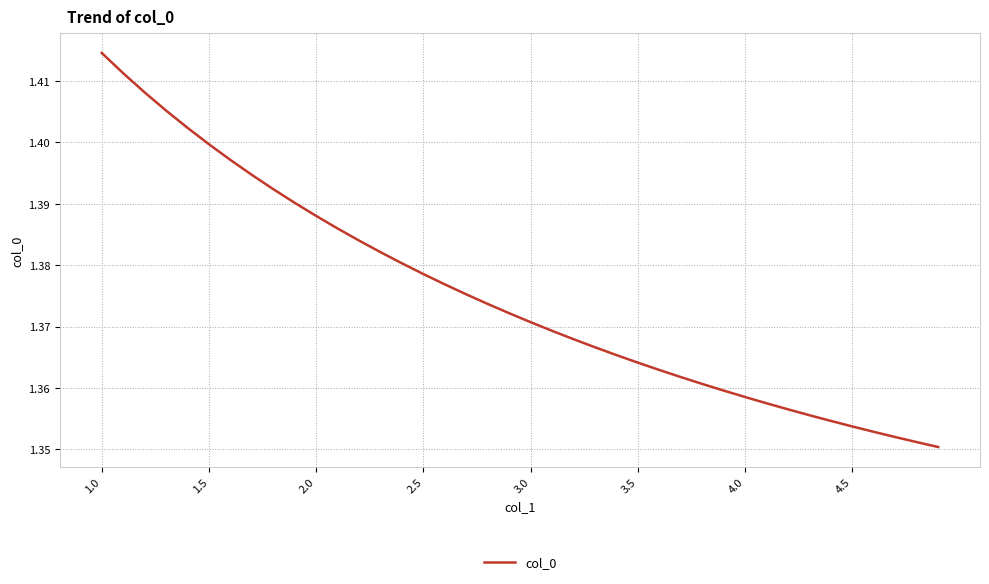

Does the chart display data point markers on the line(s)?

No